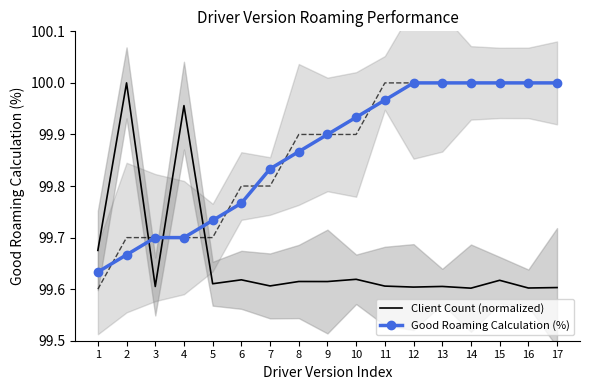

True or false: Good Roaming Calculation (%) has more than 0 points higher than both neighbors.

False